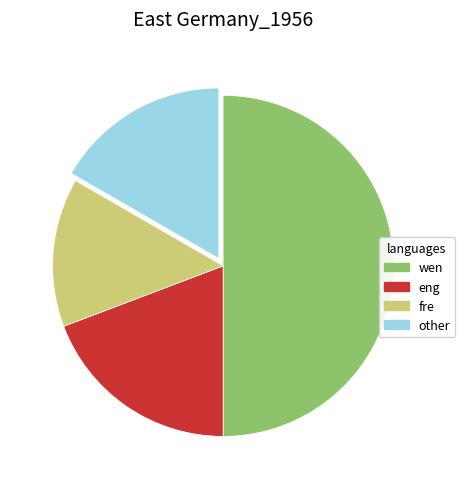

Do fre and other together represent more than half of the pie?

No